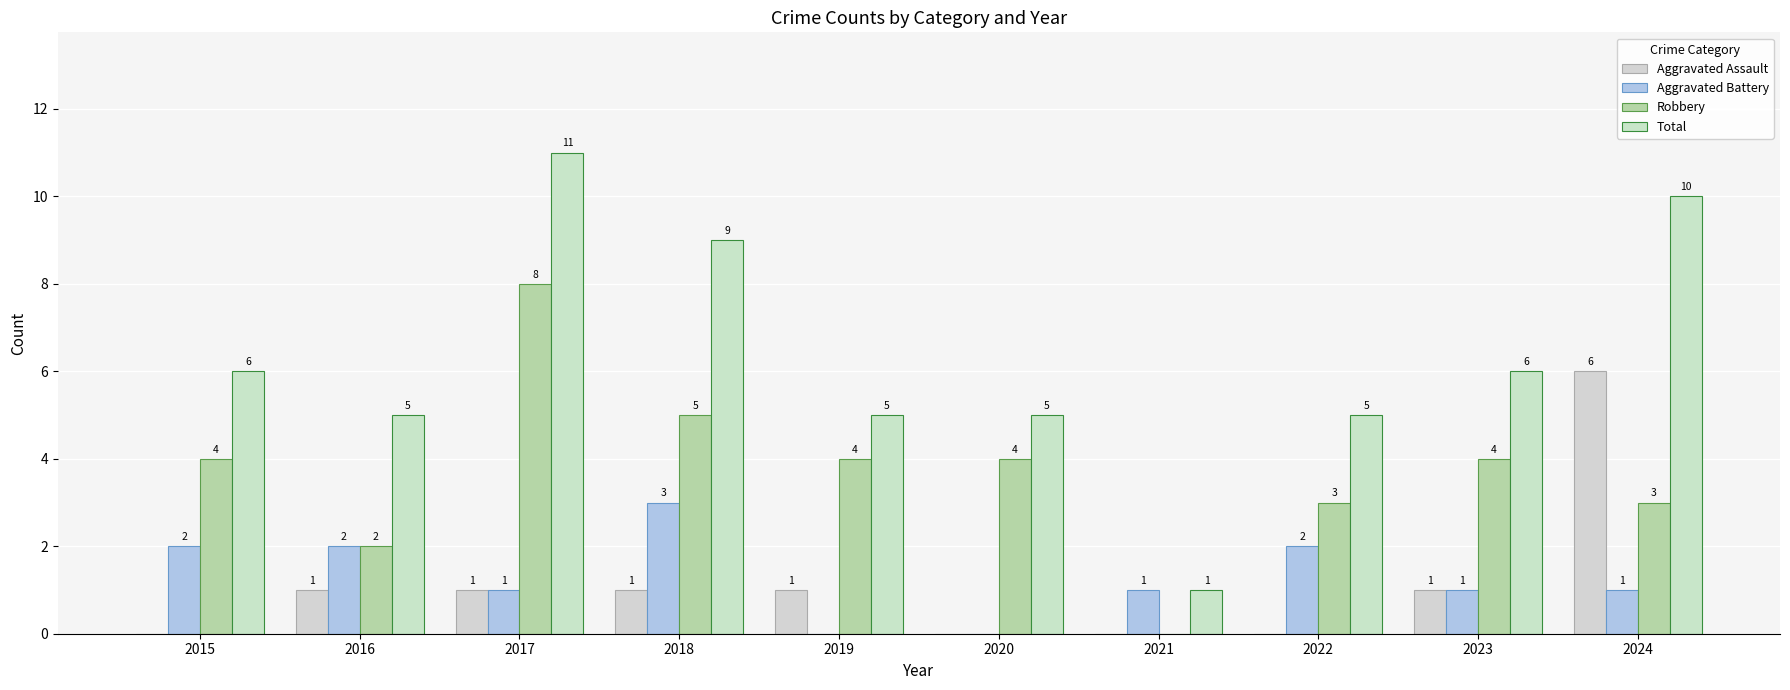

What is the total value across all series at 2020?

9